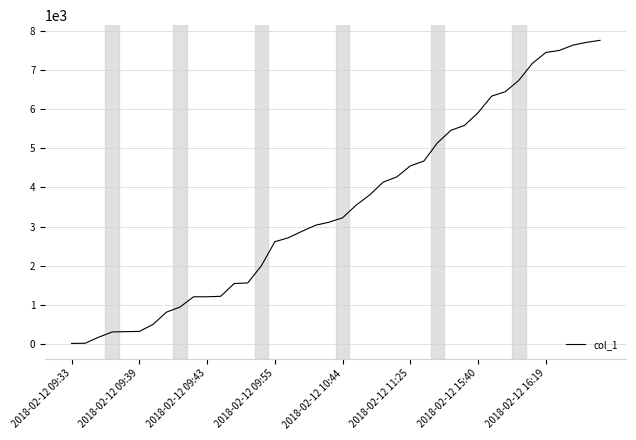

What is the difference between the maximum and minimum values?

7743.6